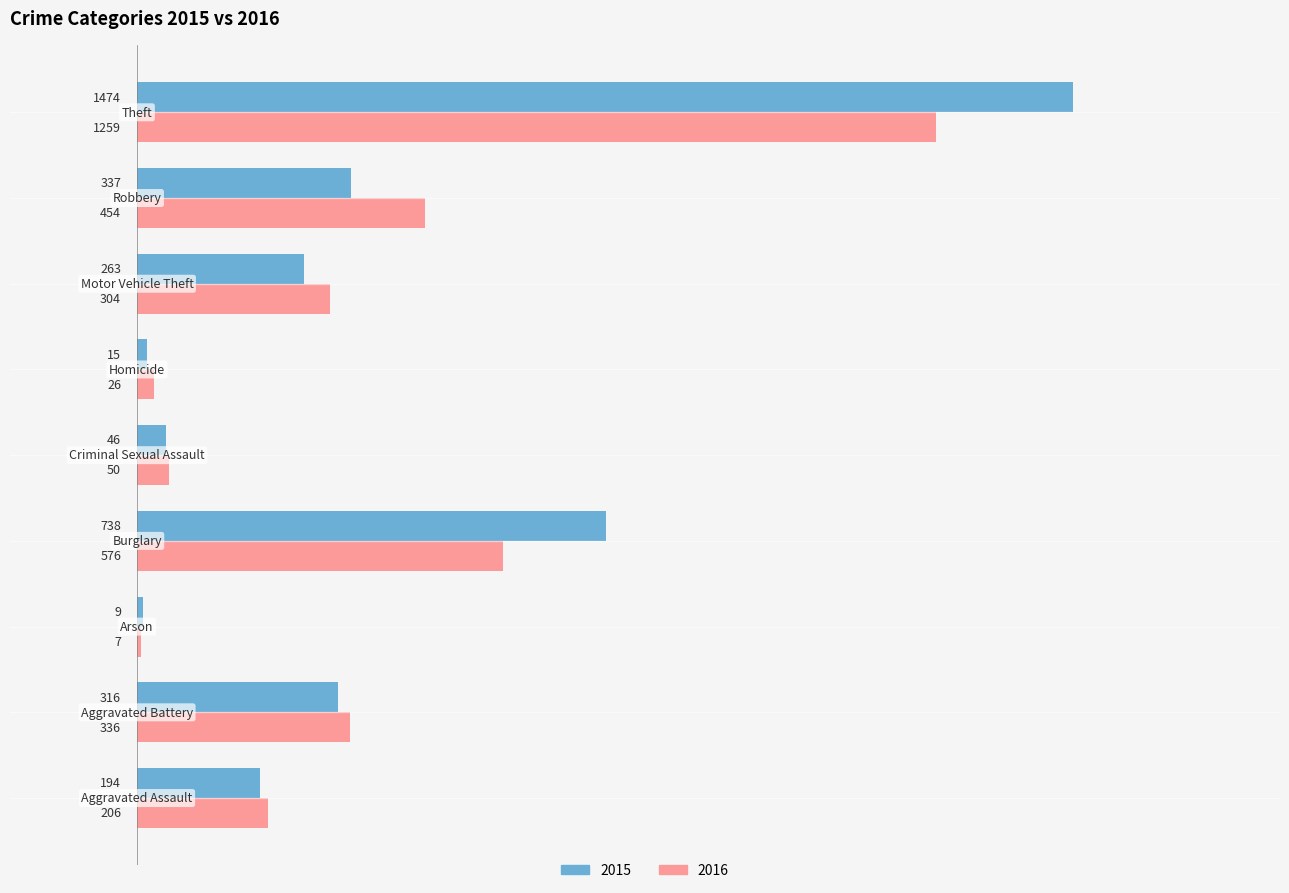

What is the sum of all 2015 values?

3392